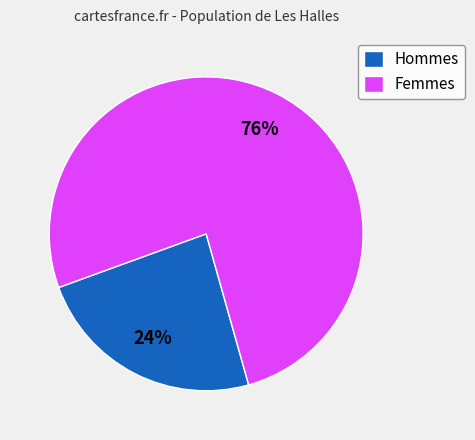

The Femmes slice represents 76% of the pie. True or false?

True